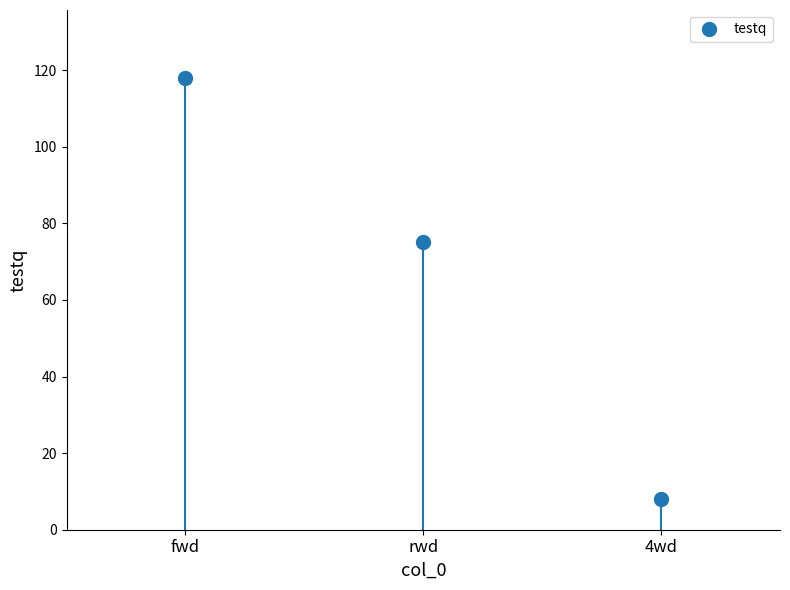

Does the chart have visible grid lines?

No